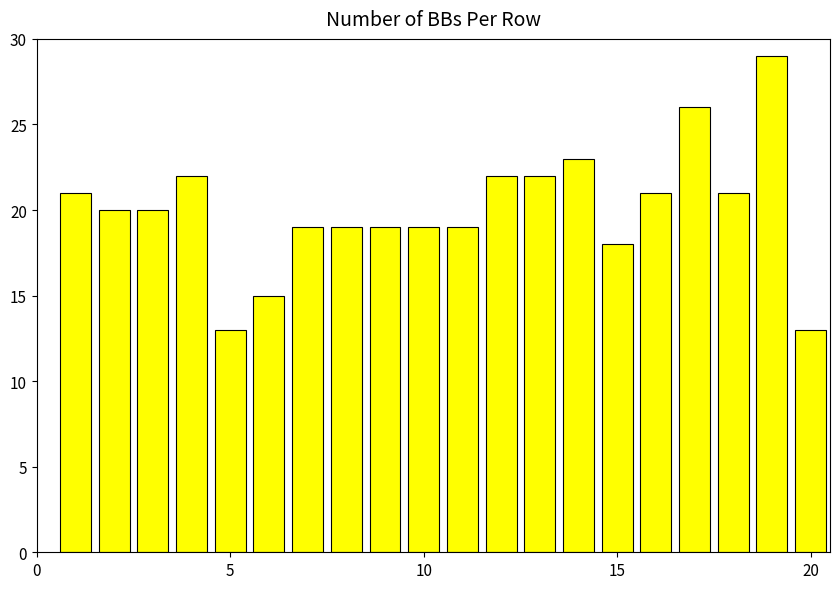

What is the value of the 16th bar from the left?

21